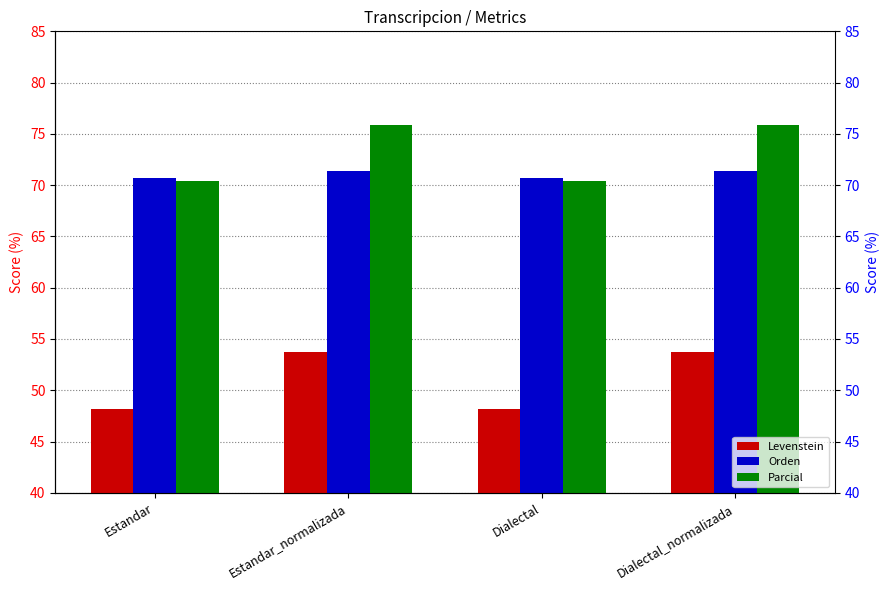

Is it true that Parcial equals 127.3 at Dialectal_normalizada?

False